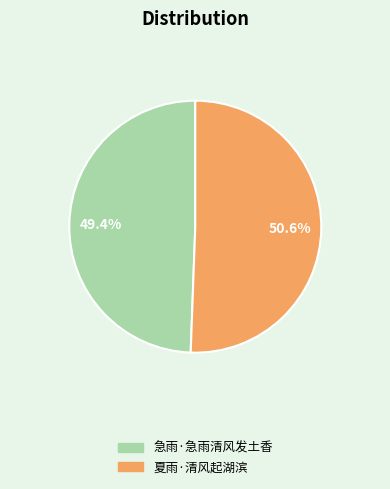

Which category has the smallest portion of the pie?

急雨·急雨清风发土香